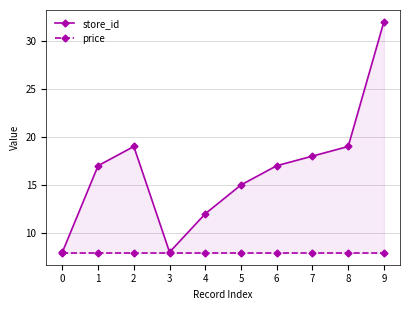

What is the sum of the store_id values at 3 and 4?

20.0